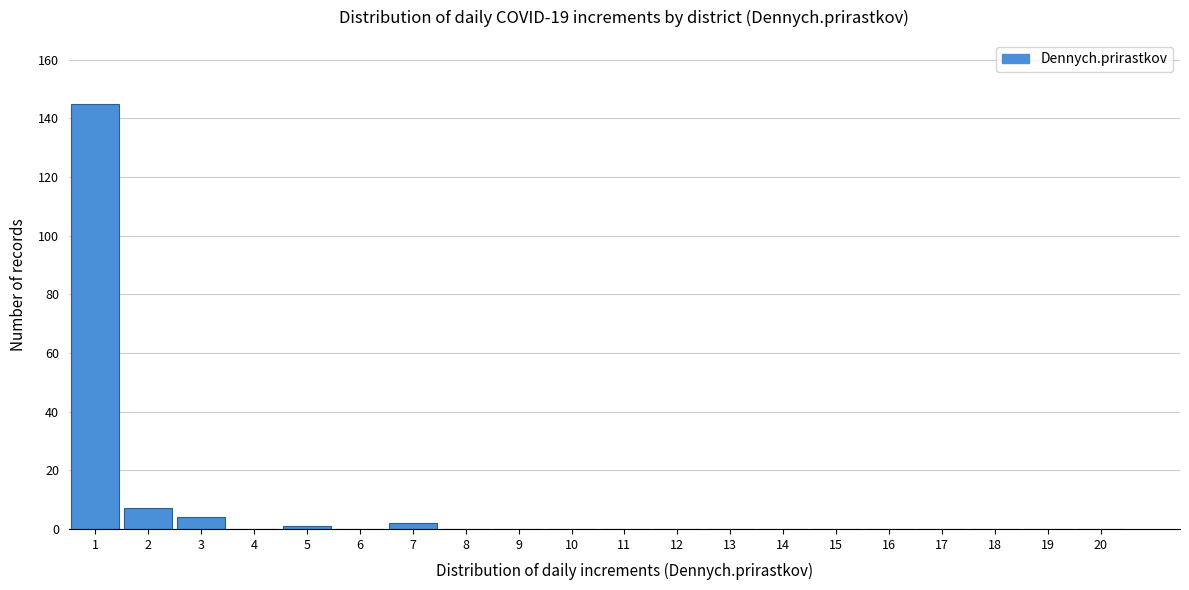

Reading left to right, extract all data points from this chart.

1=145	2=7	3=4	4=0	5=1	6=0	7=2	8=0	9=0	10=0	11=0	12=0	13=0	14=0	15=0	16=0	17=0	18=0	19=0	20=0